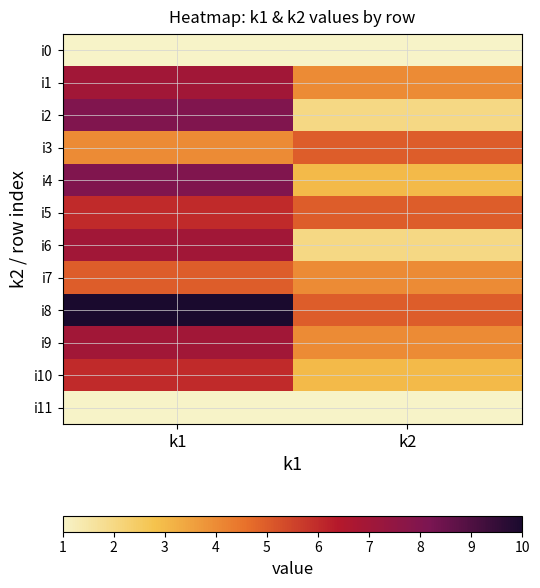

At which category is the sum across all series the highest?

k1